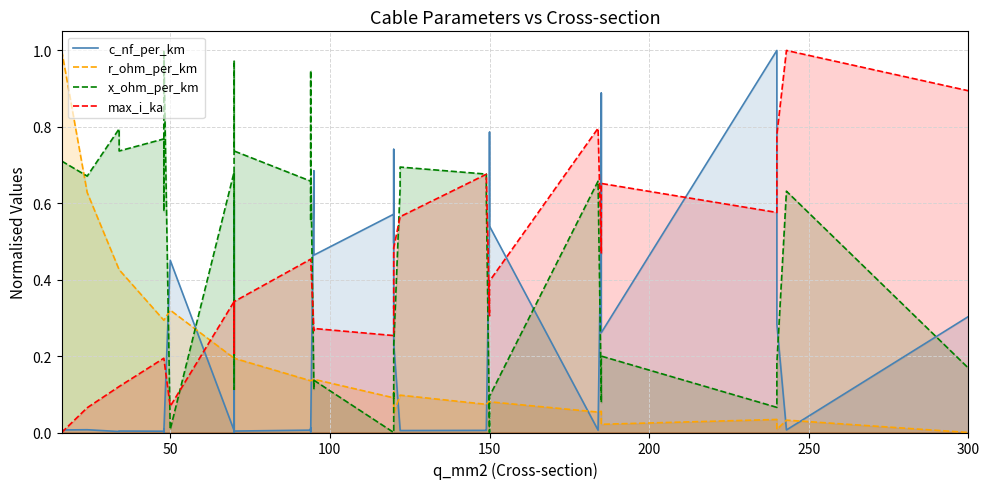

What is the average value of the r_ohm_per_km series?

0.2